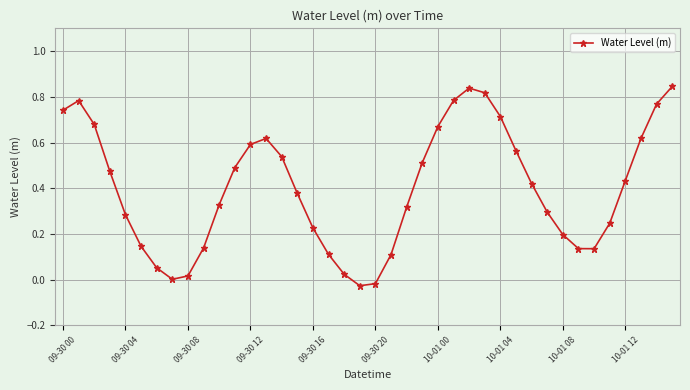

What is the difference between the maximum and minimum values?

0.9